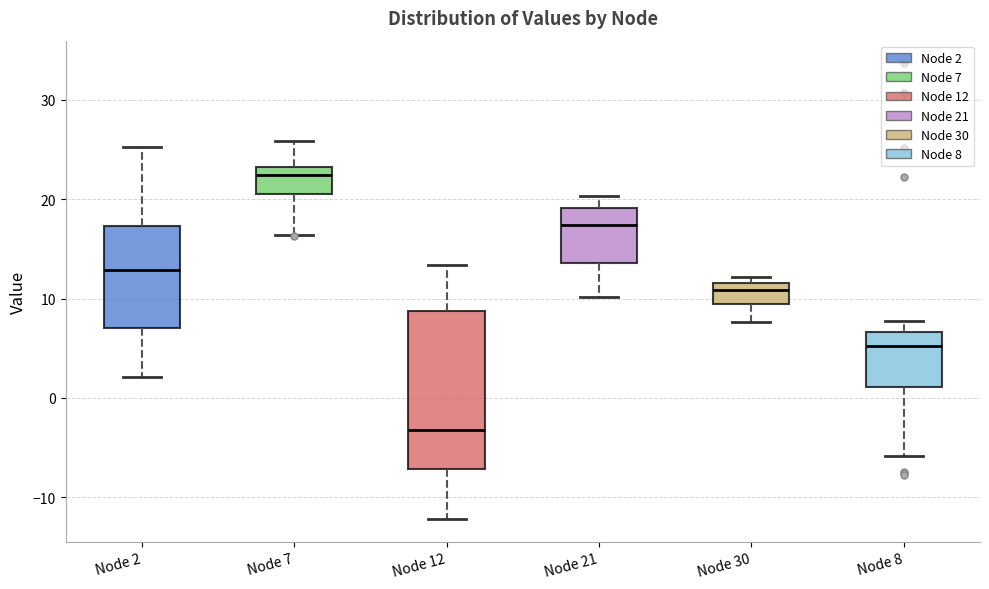

Reading left to right, transcribe this box plot: for each box, give where its median line is, the range the box spans, and where its two whiskers end, as read against the y-axis. The values are not printed on the chart, so give them approximately, as read against the axis.

Node 2: median 13, box 7 to 17, whiskers 2 to 25
Node 7: median 22, box 21 to 23, whiskers 16 to 26
Node 12: median -3, box -7 to 9, whiskers -12 to 13
Node 21: median 17, box 14 to 19, whiskers 10 to 20
Node 30: median 11, box 9 to 12, whiskers 8 to 12 (just above the box's upper edge)
Node 8: median 5, box 1 to 7, whiskers -6 to 8